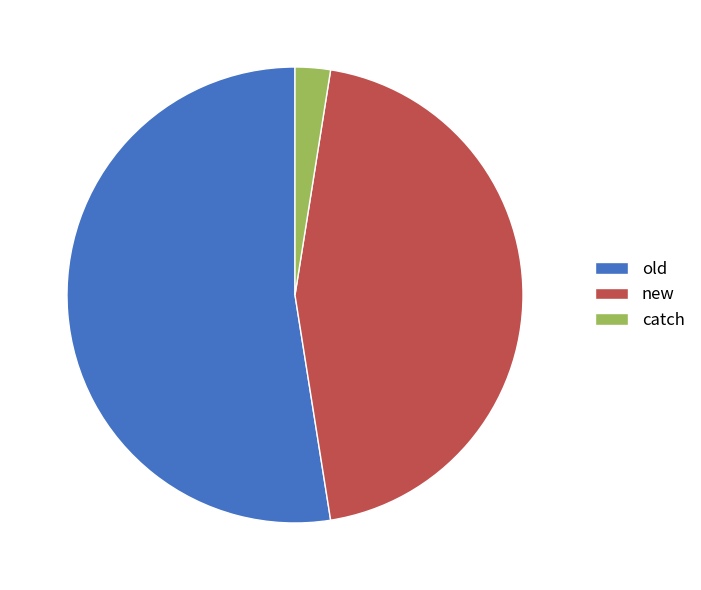

Do old and catch together represent more than half of the pie?

Yes